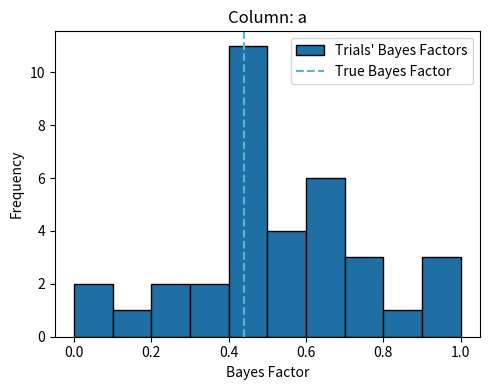

Reading left to right, transcribe this chart: for each bar, give the range it covers on the x-axis and its height. The values are not printed on the chart, so give them approximately, as read against the axis.

0.0 to 0.1: 2
0.1 to 0.2: 1
0.2 to 0.3: 2
0.3 to 0.4: 2
0.4 to 0.5: 11
0.5 to 0.6: 4
0.6 to 0.7: 6
0.7 to 0.8: 3
0.8 to 0.9: 1
0.9 to 1.0: 3